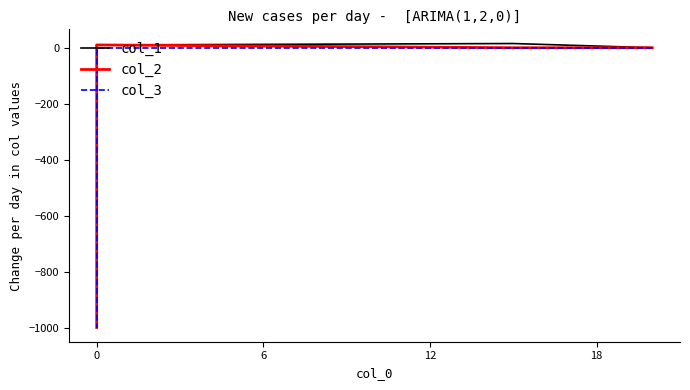

Which series has the widest spread of values?

col_2